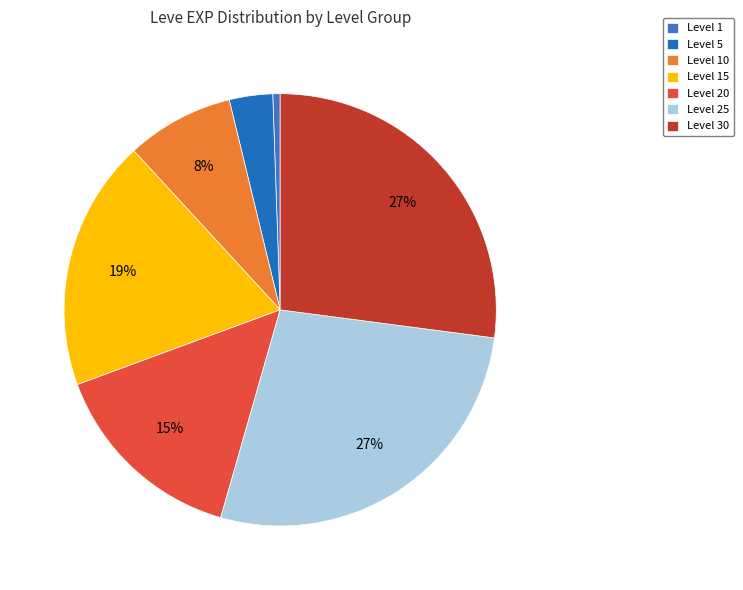

Count the number of slices in the pie.

7